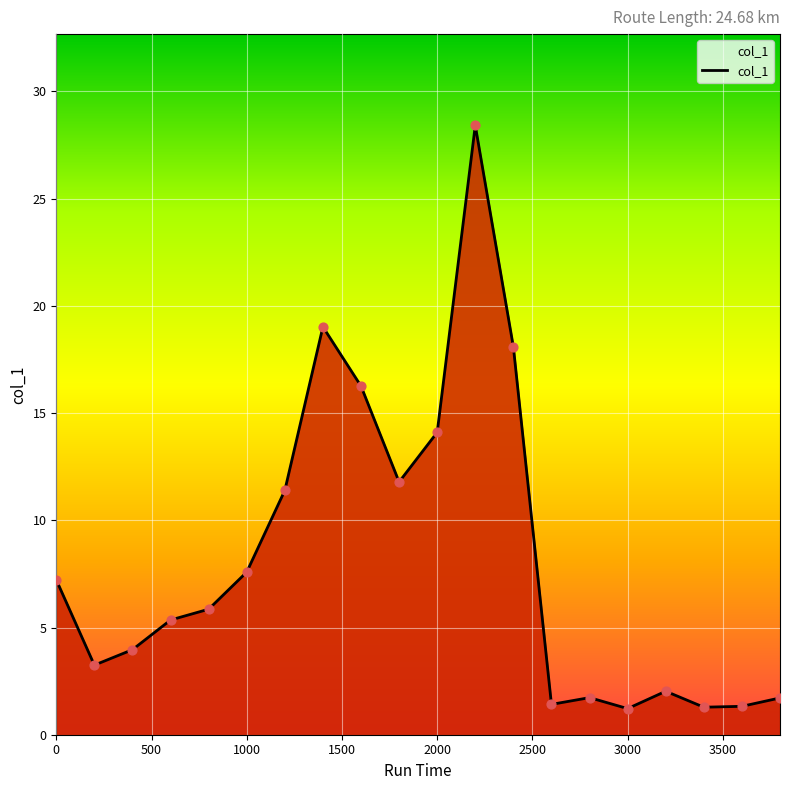

What is the maximum value shown in the chart?

28.4